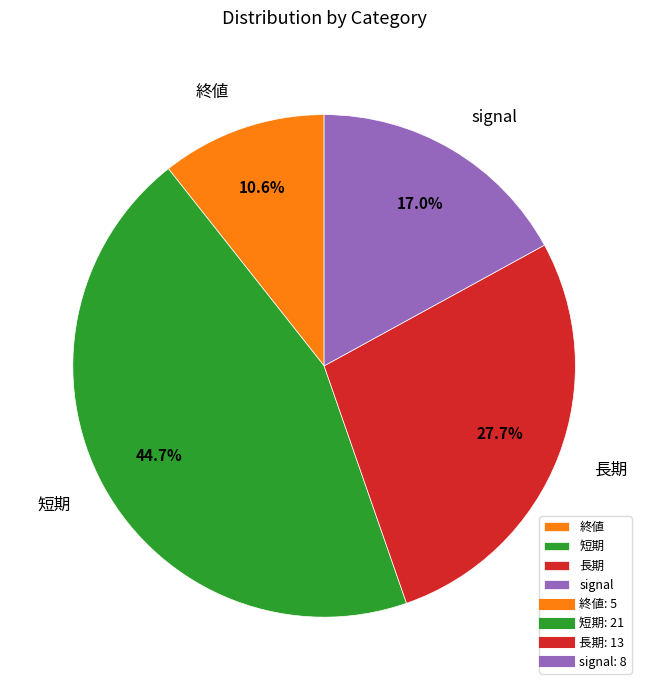

Does 短期 account for over 50% of the chart?

No